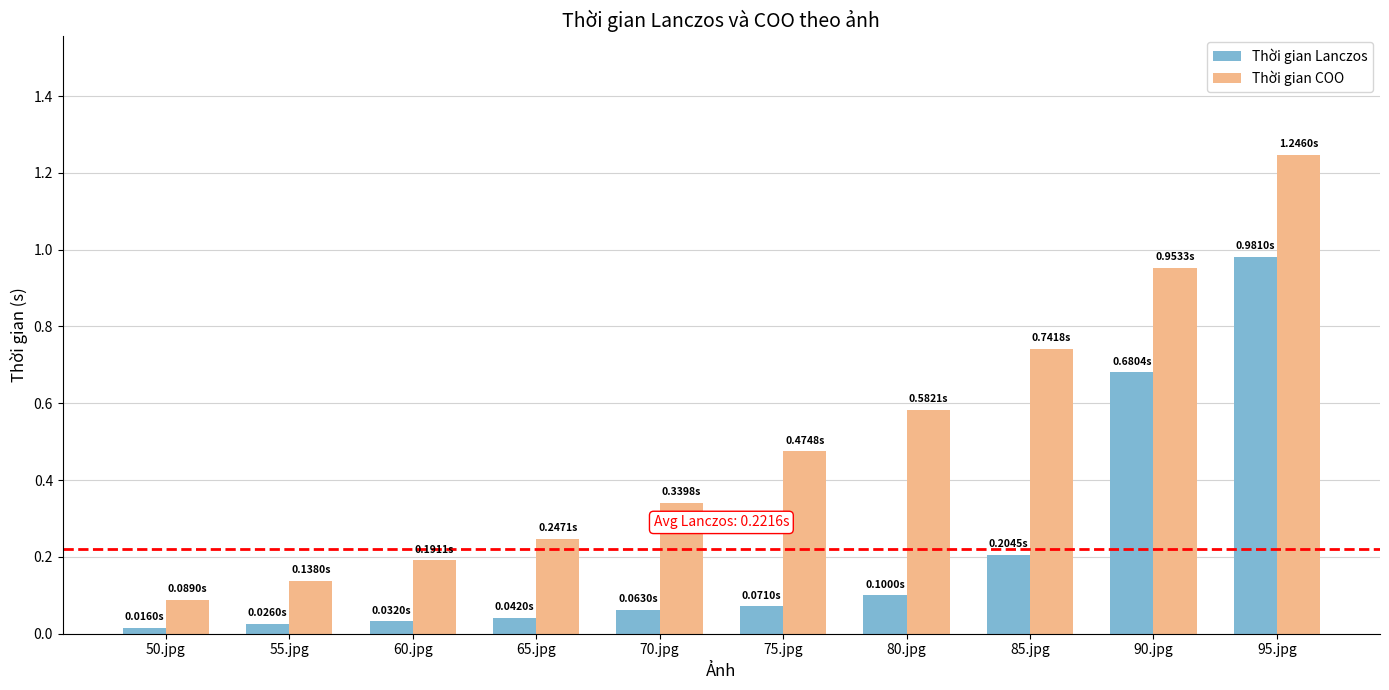

What is the sum of all Thời gian Lanczos values?

2.2